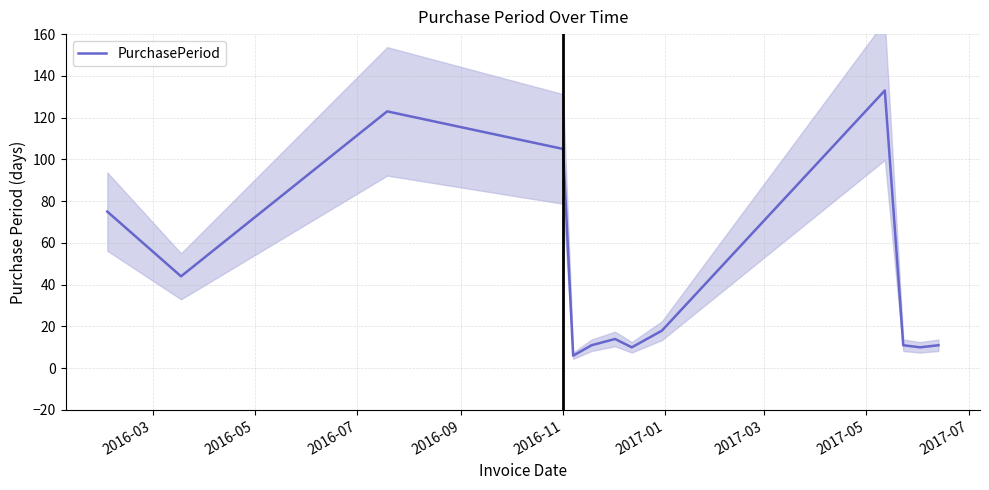

What is the highest value of the PurchasePeriod series?

133